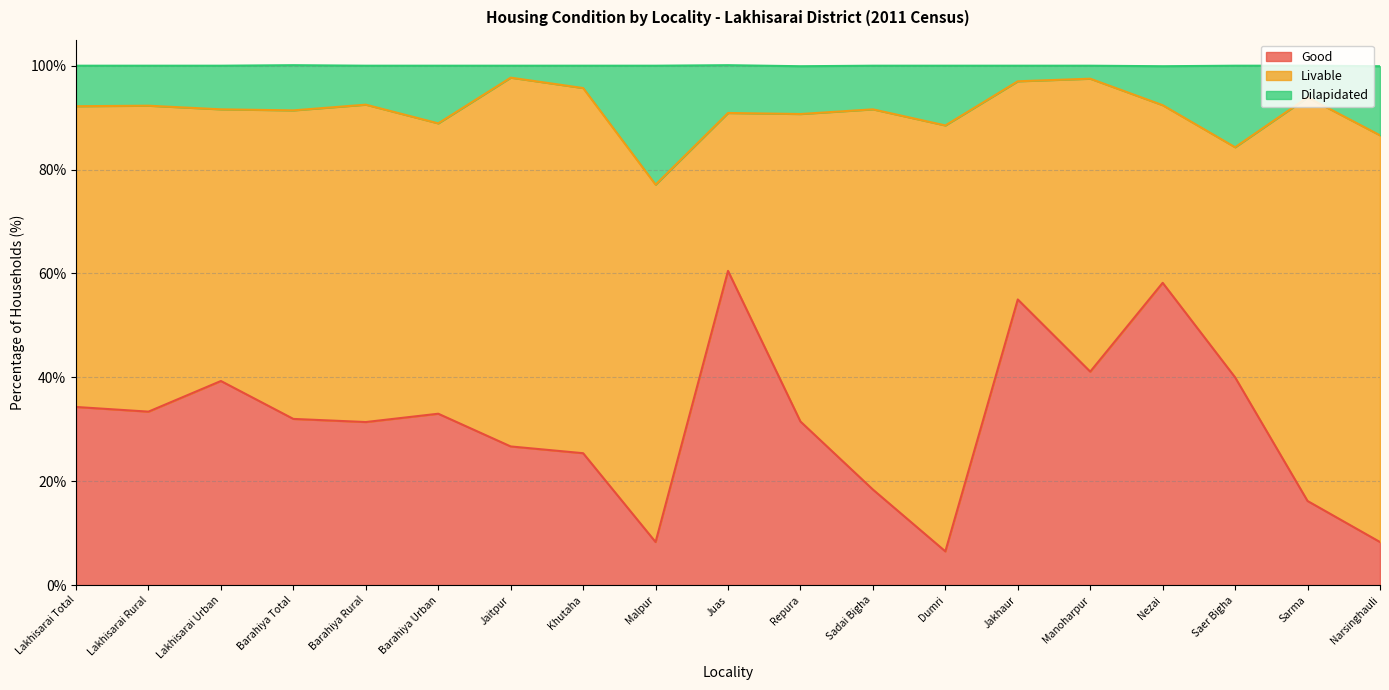

What is the value of the Good point at the 6th from the left?

33.0